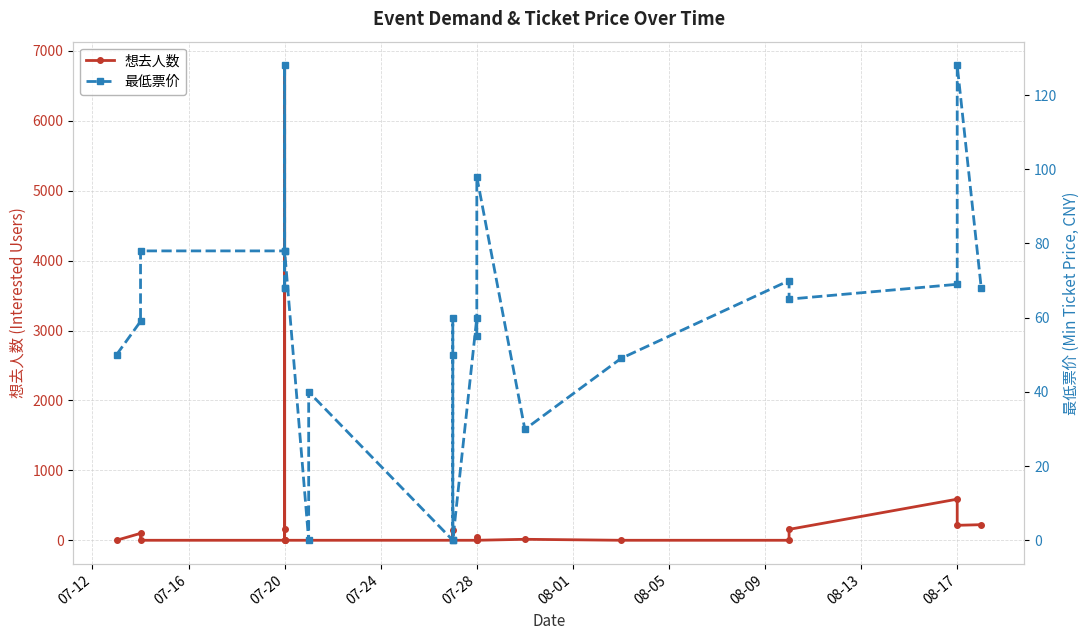

How many times do 最低票价 and 想去人数 cross each other?

6